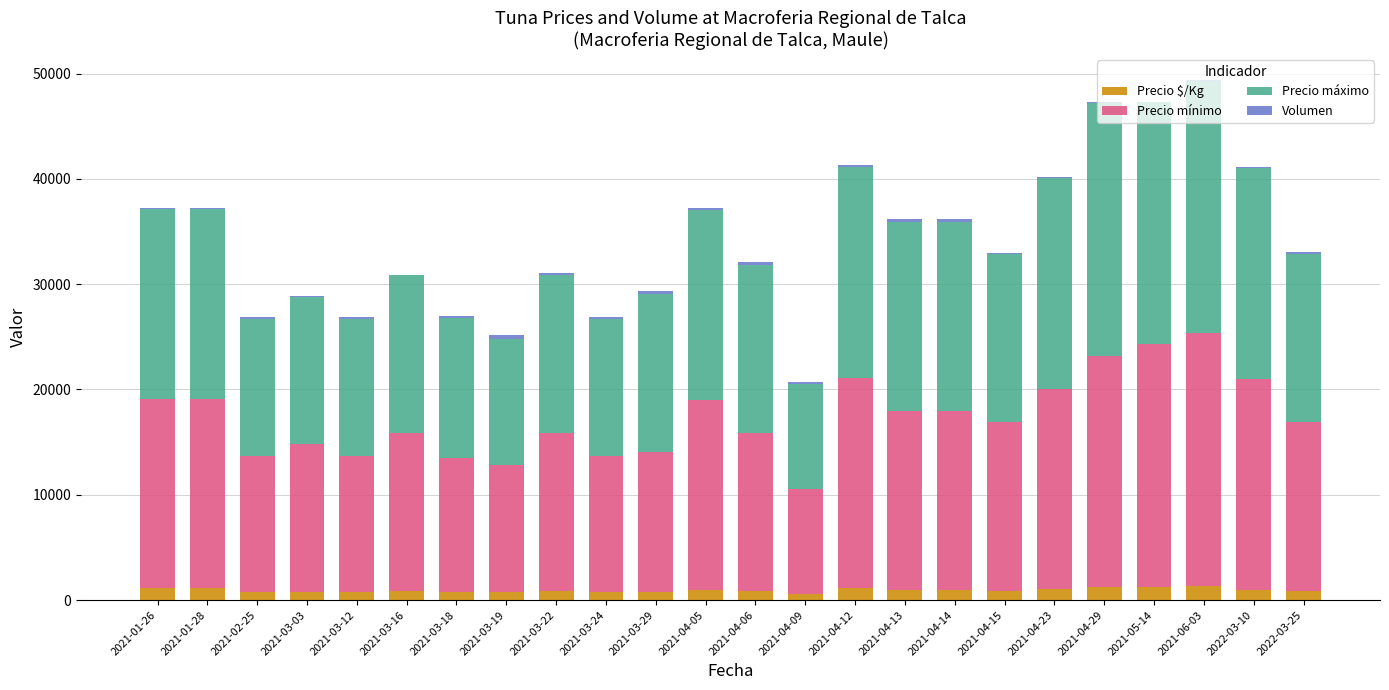

What is the sum of all Precio $/Kg values?

22264